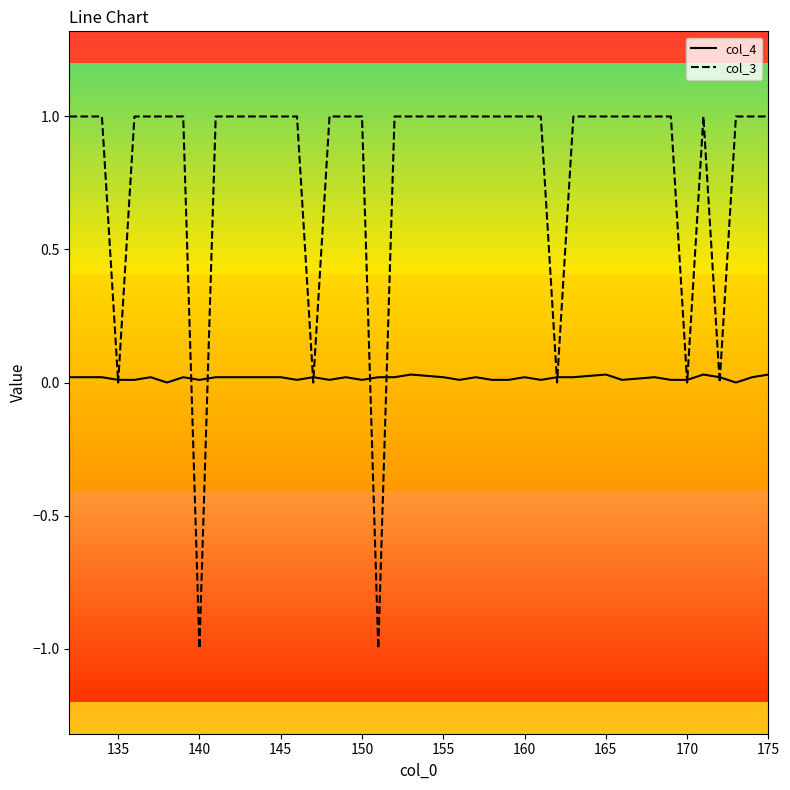

What is the sum of all col_3 values?

31.0